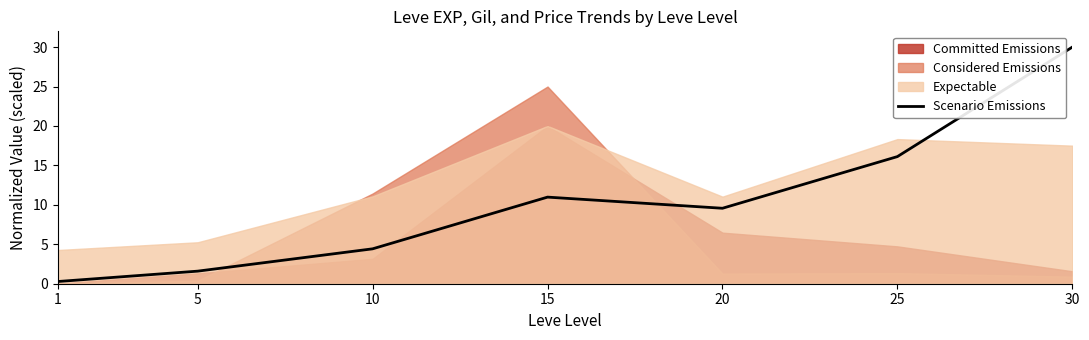

What is the value of the 2nd point from the left?

1.6